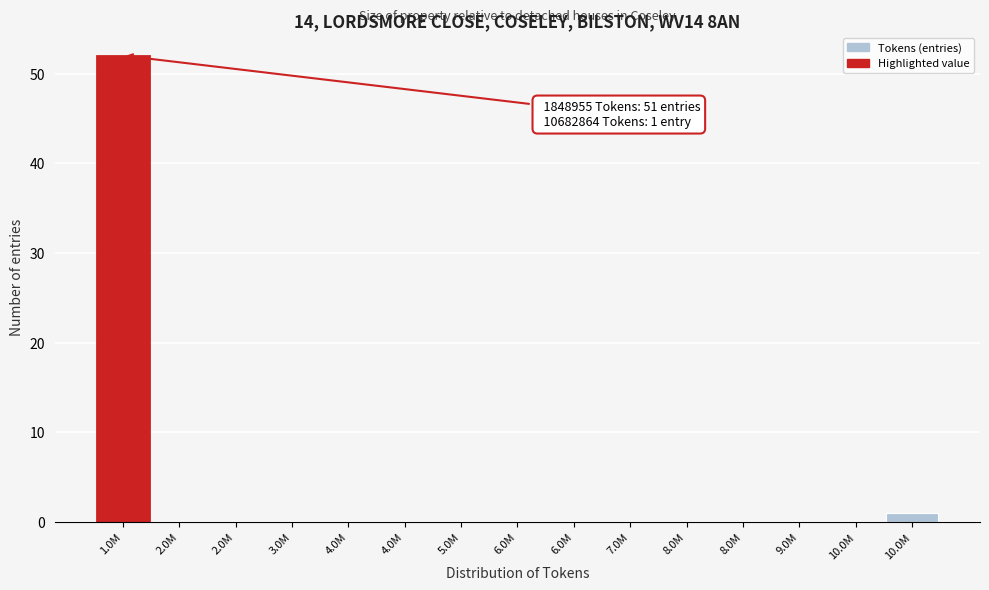

Count the number of data series in this chart.

1